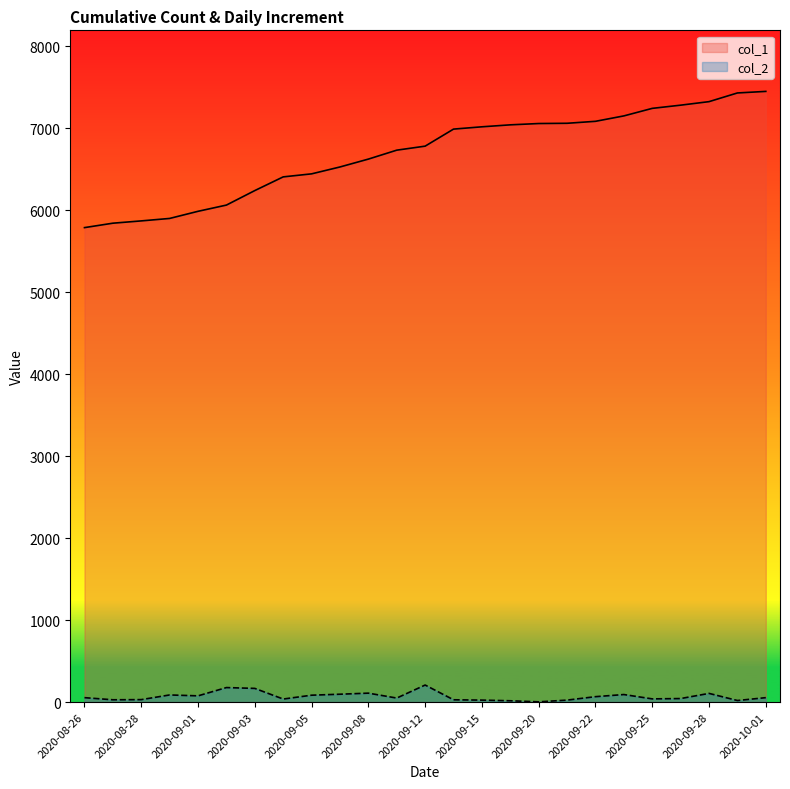

At 2020-09-15, list the series in order from smallest to largest.

col_2, col_1